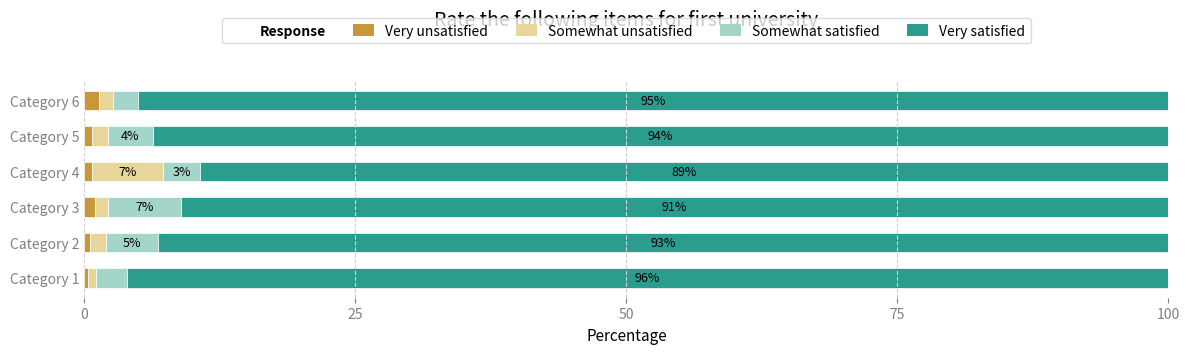

Is it true that Very unsatisfied equals 0.7 at Category 4?

True